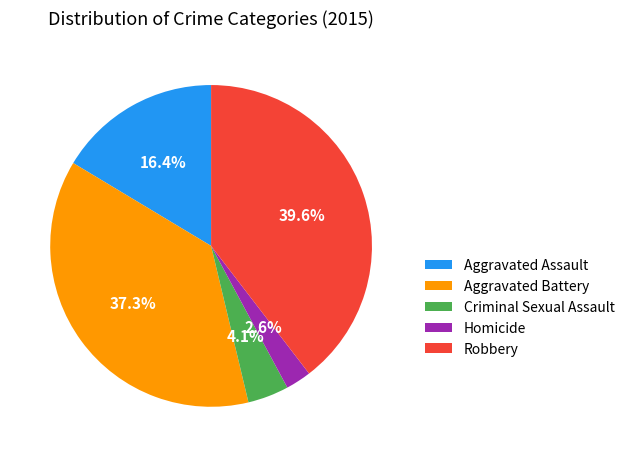

What is the largest slice in the pie chart?

Robbery